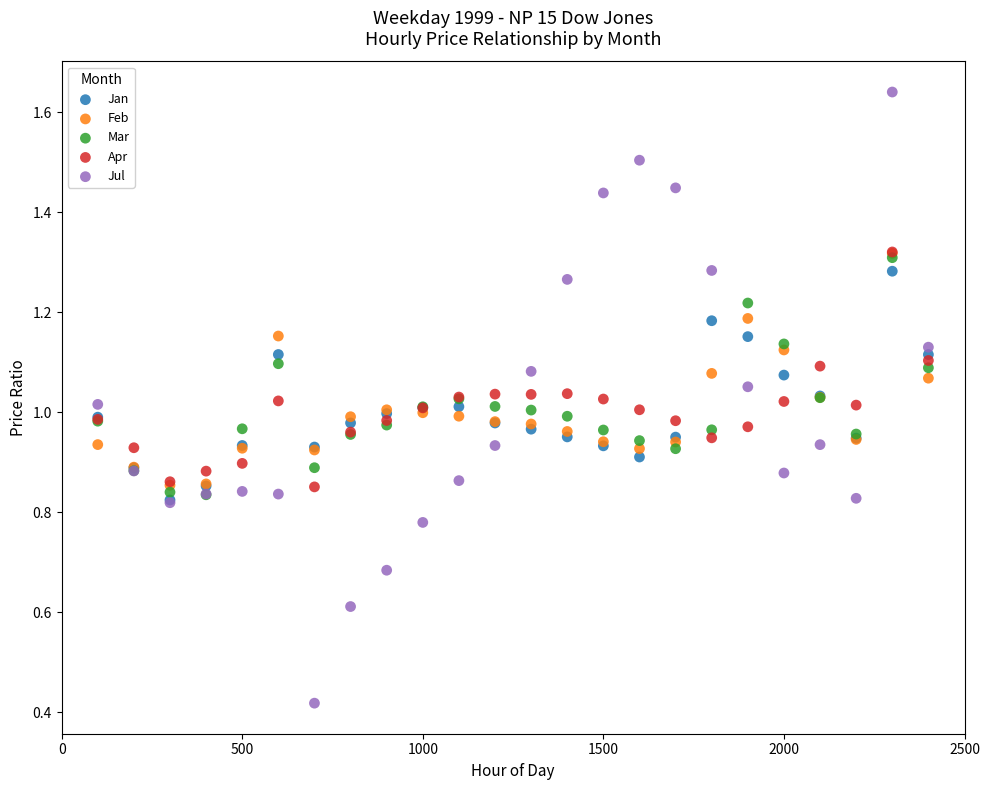

Which series has the widest spread of Y values?

Jul